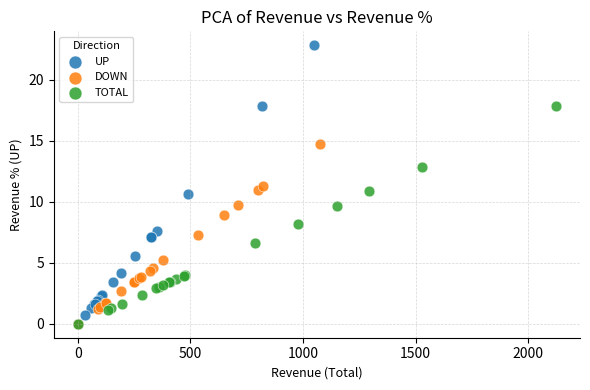

Which series has the largest Y range (max minus min)?

UP